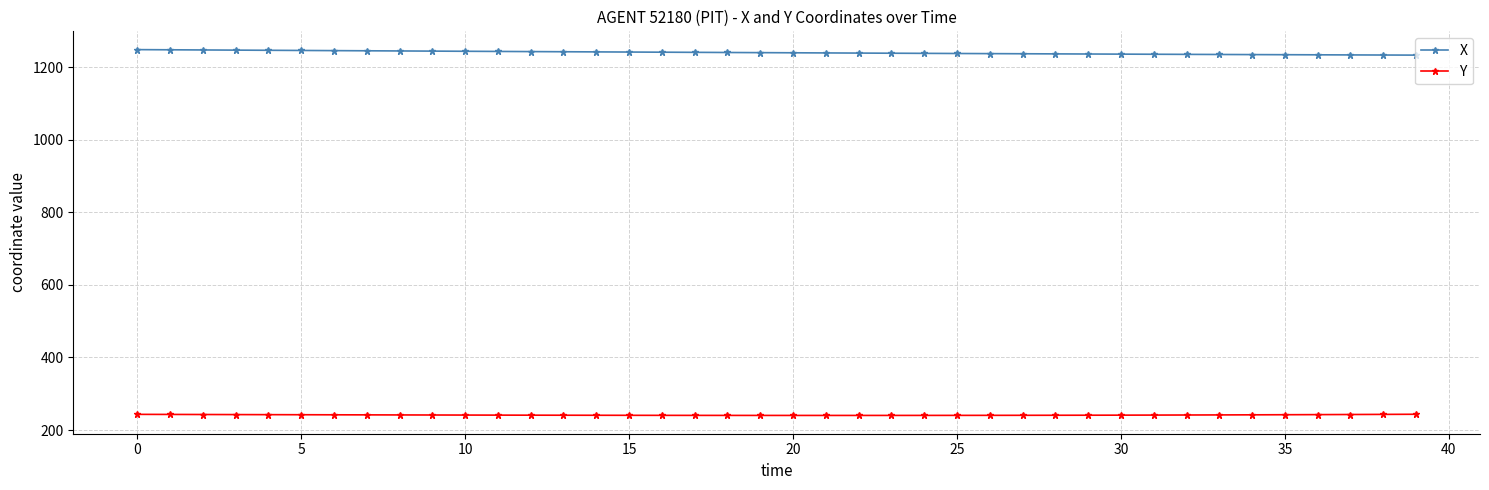

How many lines are shown in the chart?

2